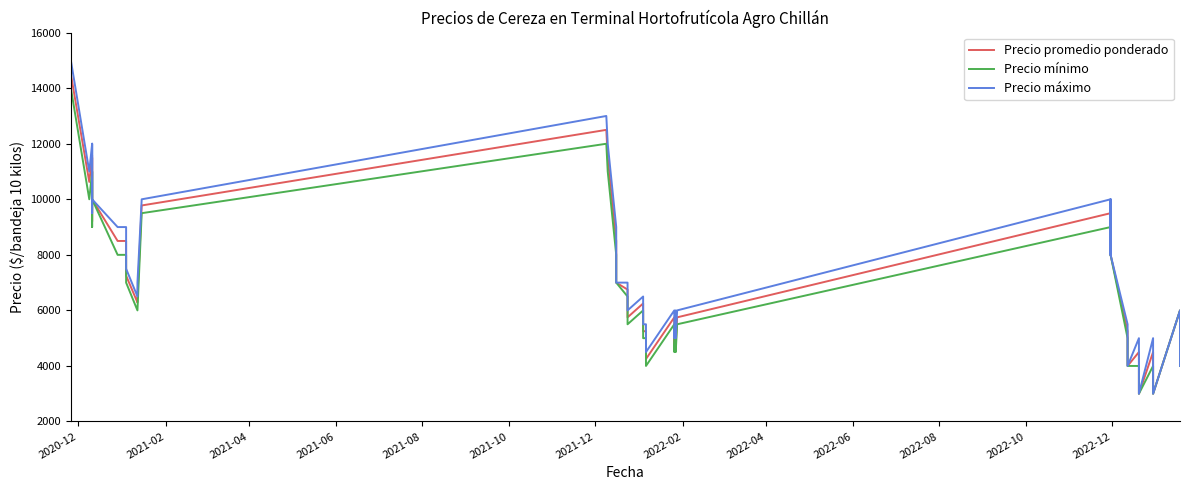

List the series in order of their overall mean, highest first.

Precio máximo, Precio promedio ponderado, Precio mínimo